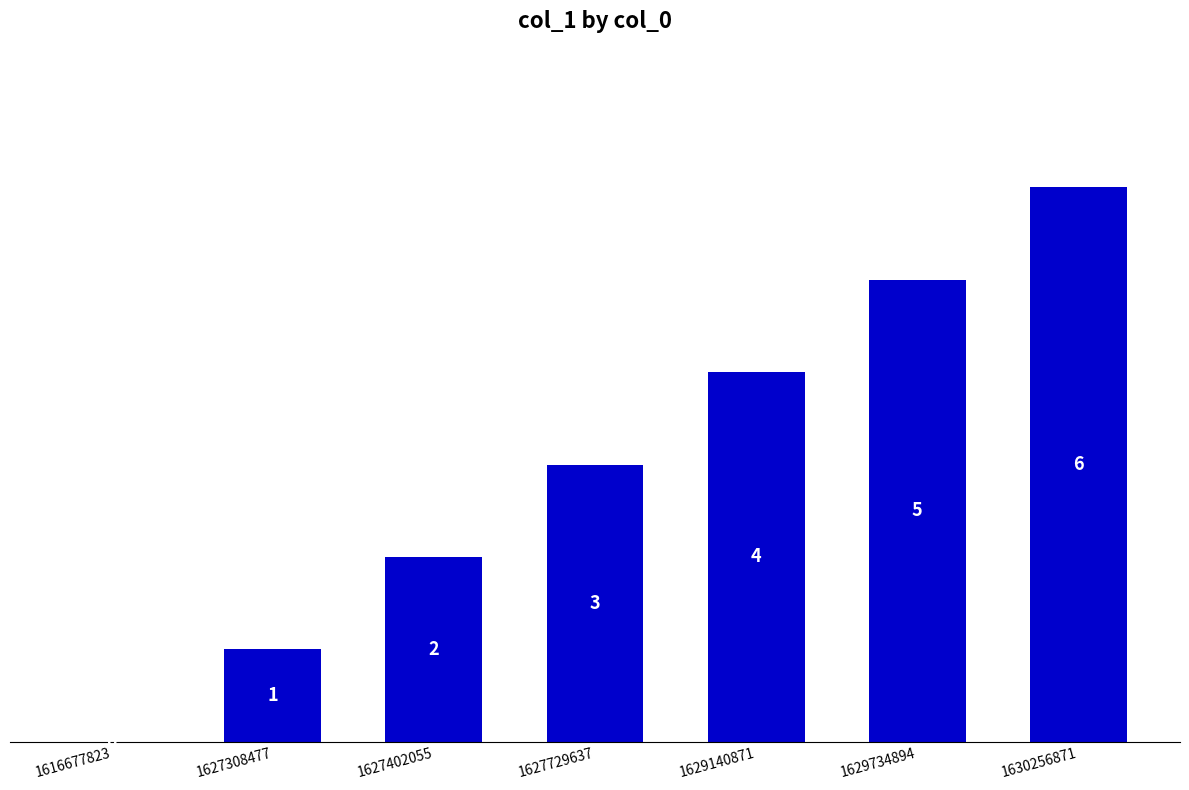

What is the maximum value shown in the chart?

6